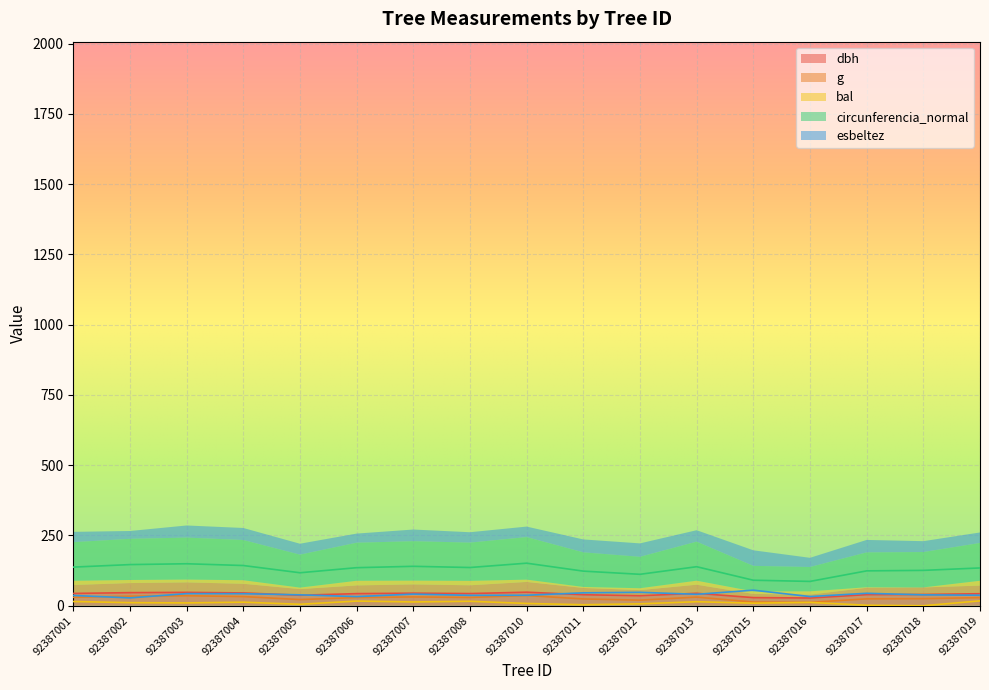

Reading left to right, what are all the values shown in this chart?

dbh: 43.8	46.6	47.5	45.5	37.4	43.1	44.6	43.3	48.2	39.2	35.6	44.2	28.9	27.6	39.5	40.0	42.8
g: 30.1	34.1	35.5	32.6	21.9	29.2	31.3	29.5	36.5	24.1	19.9	30.7	13.1	11.9	24.5	25.2	28.8
bal: 15.1	10.9	10.0	12.7	5.2	16.6	13.5	15.8	8.2	3.5	6.8	14.3	9.1	11.8	1.8	0.0	17.3
circunferencia_normal: 137.4	146.4	149.4	143.1	117.3	135.4	140.3	136.0	151.4	123.2	111.8	138.9	90.8	86.5	124.1	125.8	134.5
esbeltez: 36.6	27.9	43.1	42.8	38.8	32.5	41.4	37.0	37.3	45.9	47.8	40.7	55.4	32.7	44.3	38.7	37.4